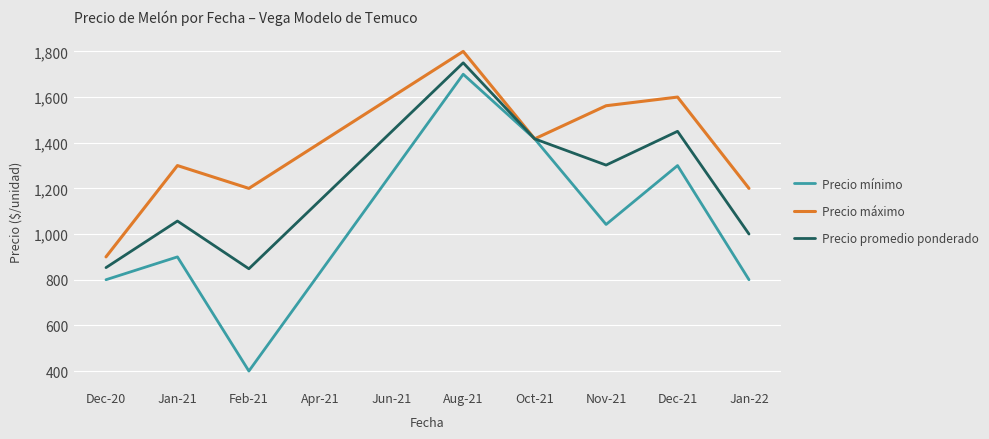

How many lines are shown in the chart?

3